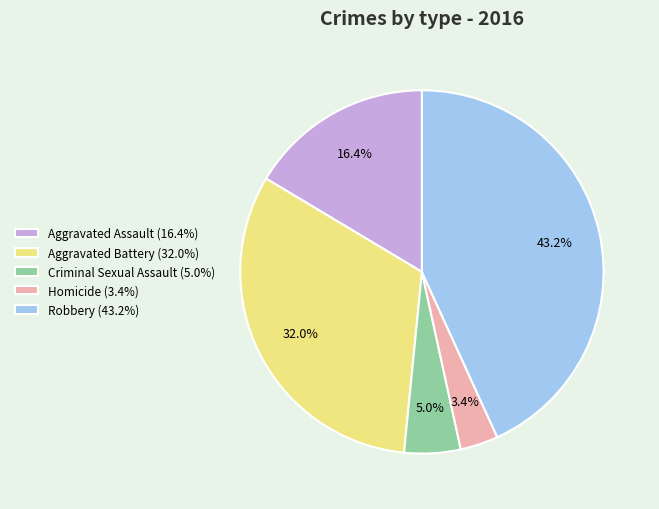

To the nearest percent, what percentage of the pie is Robbery?

43%